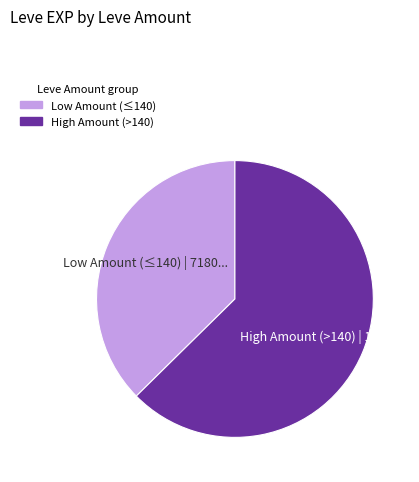

Does any single category account for the majority?

Yes